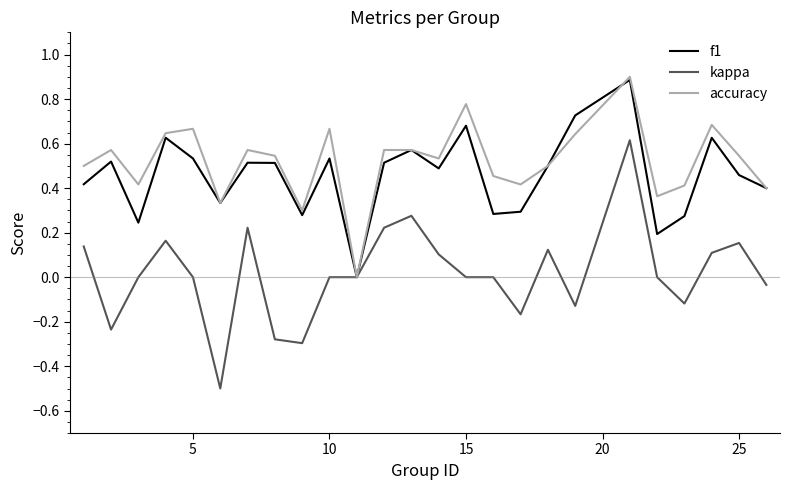

What is the maximum value shown in the chart?

0.9